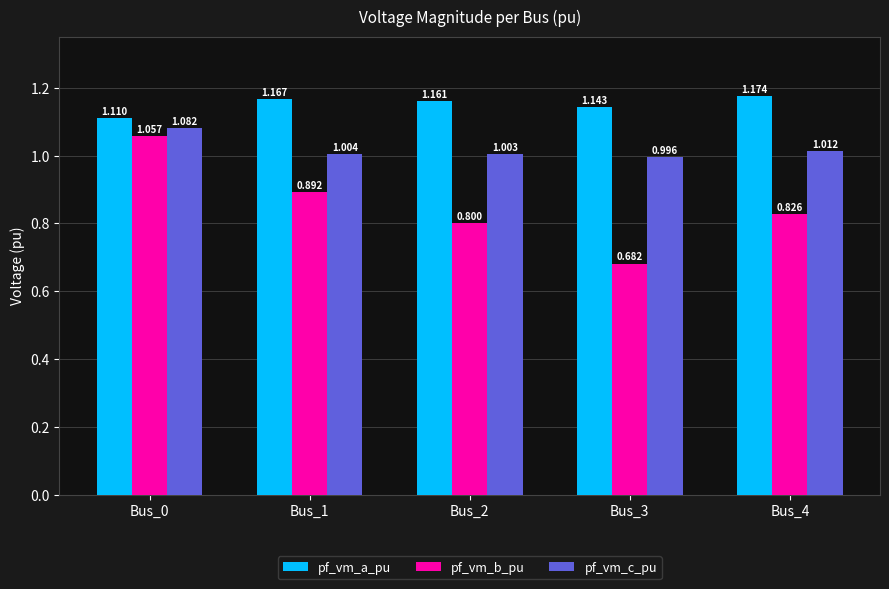

Between Bus_1 and Bus_2, which series saw the biggest shift?

pf_vm_b_pu